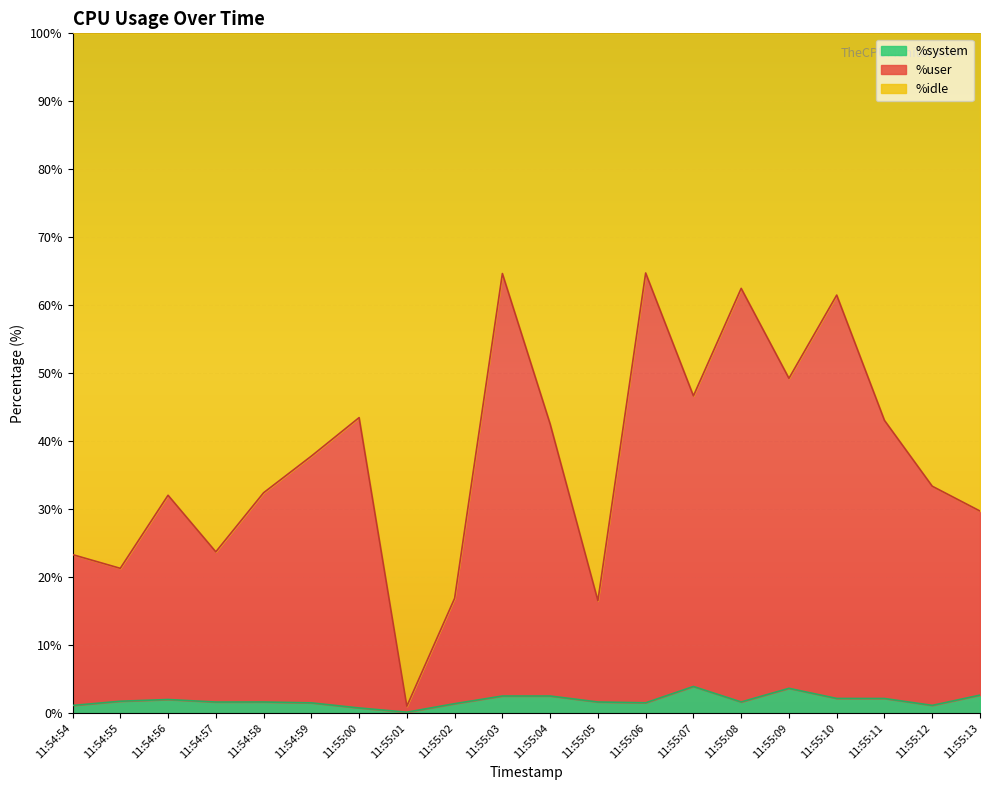

What is the total value across all series at 11:55:07?

100.0